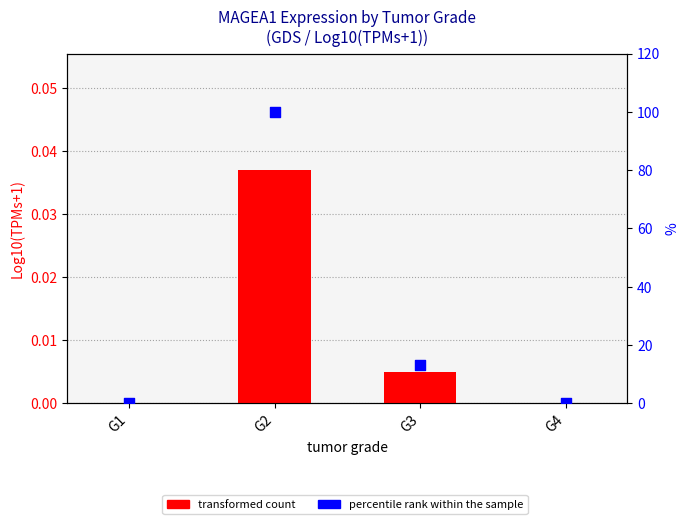

What is the total value across all series at G3?

13.0